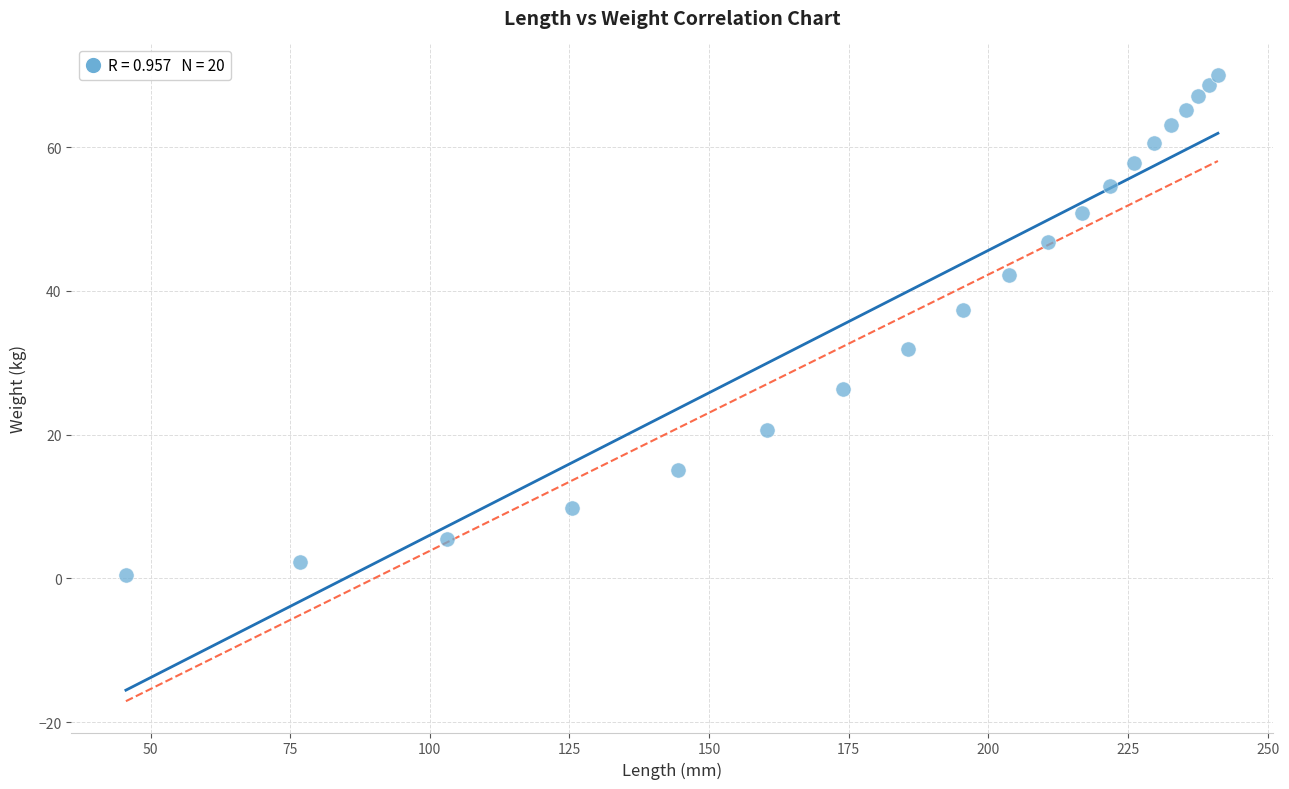

What is the range of X values (max minus min)?

195.5